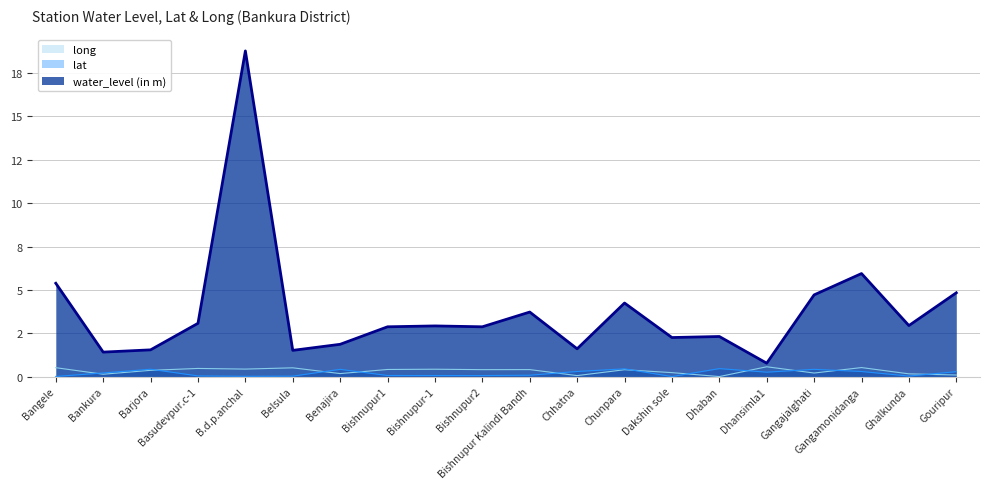

Rank the categories by long value from lowest to highest.

Dhaban, Chhatna, Gouripur, Bankura, Ghalkunda, Benajira, Gangajalghati, Dakshin sole, Barjora, Chunpara, Bishnupur2, Bishnupur Kalindi Bandh, Bishnupur1, Bishnupur-1, B.d.p.anchal, Basudevpur.c-1, Belsula, Bangele, Gangamonidanga, Dhansimla1